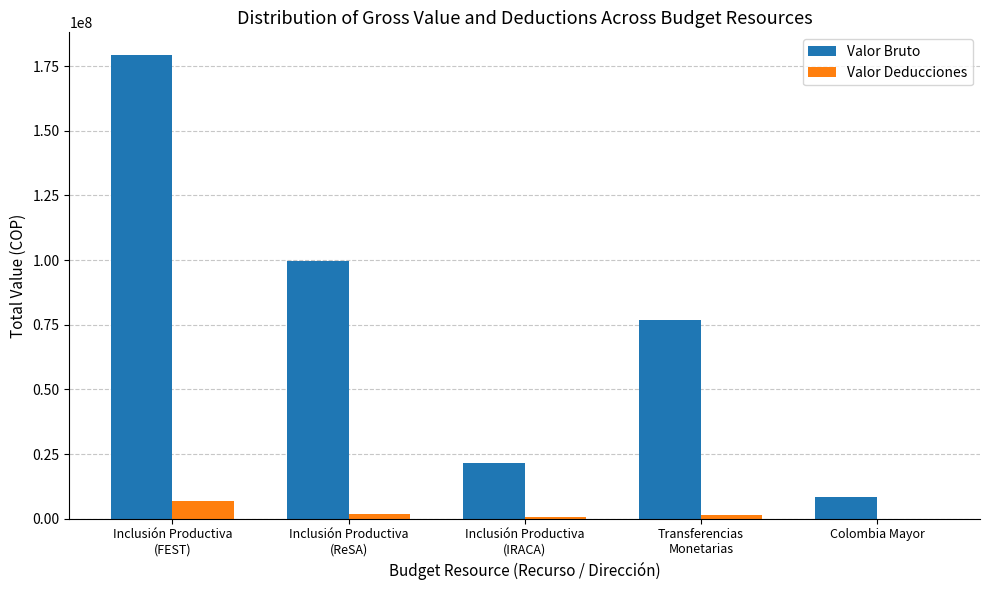

Is the value of Valor Deducciones at Inclusión Productiva
(ReSA) greater than the value of Valor Bruto at Colombia Mayor?

No